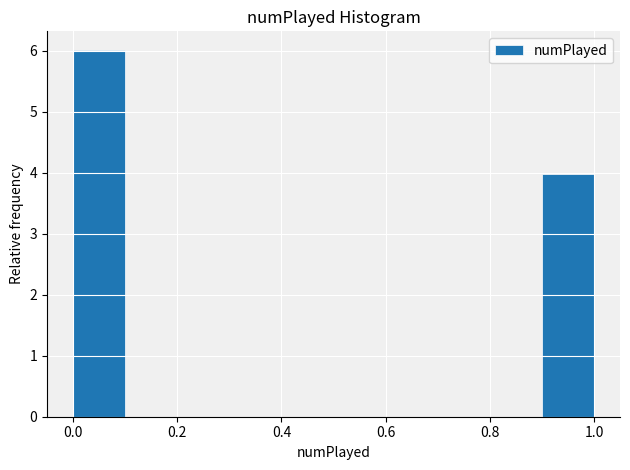

Over which range of the x-axis is the bar tallest?

0.0 to 0.1